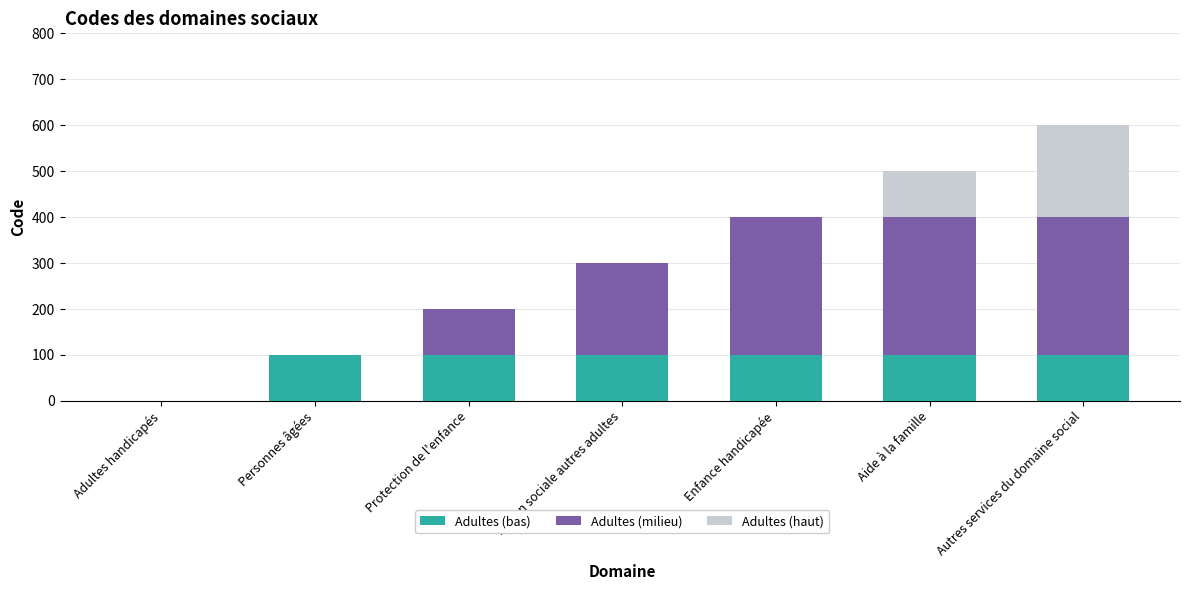

How many positive values does the Adultes (bas) series have?

6